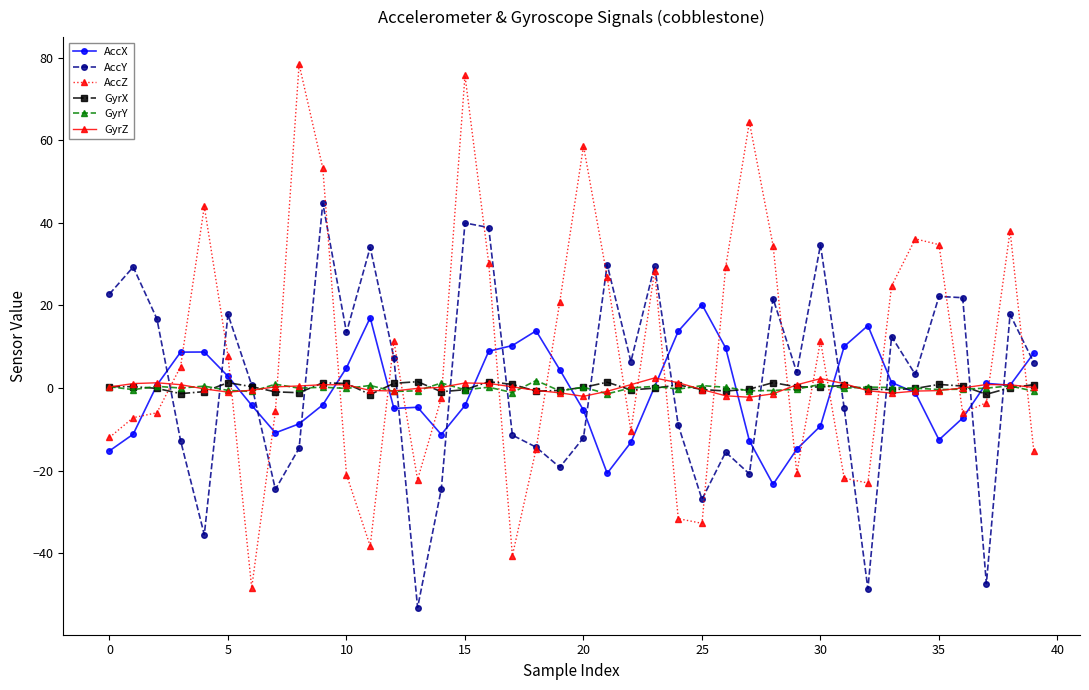

True or false: GyrX and GyrZ intersect in this chart.

True